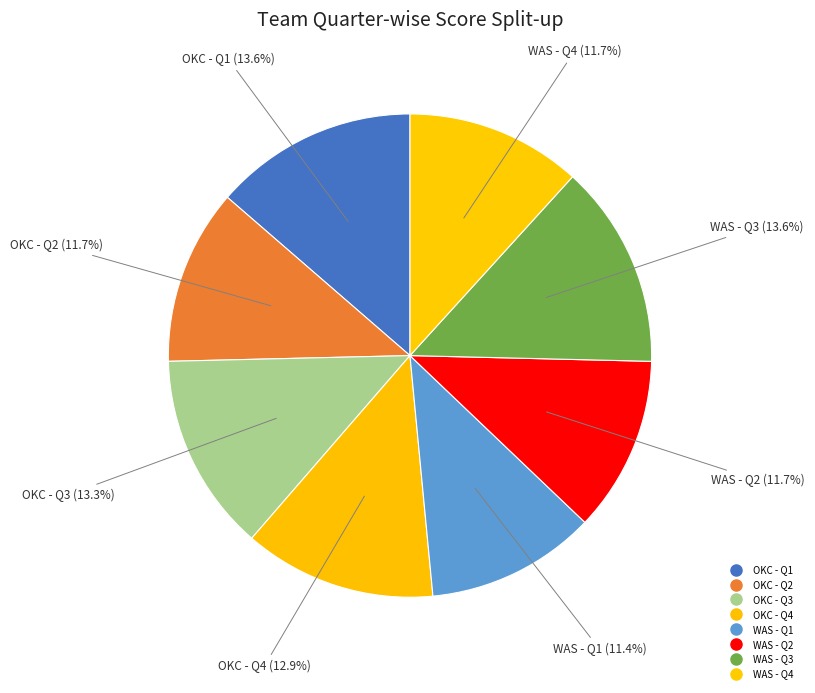

How many slices are in this pie chart?

8